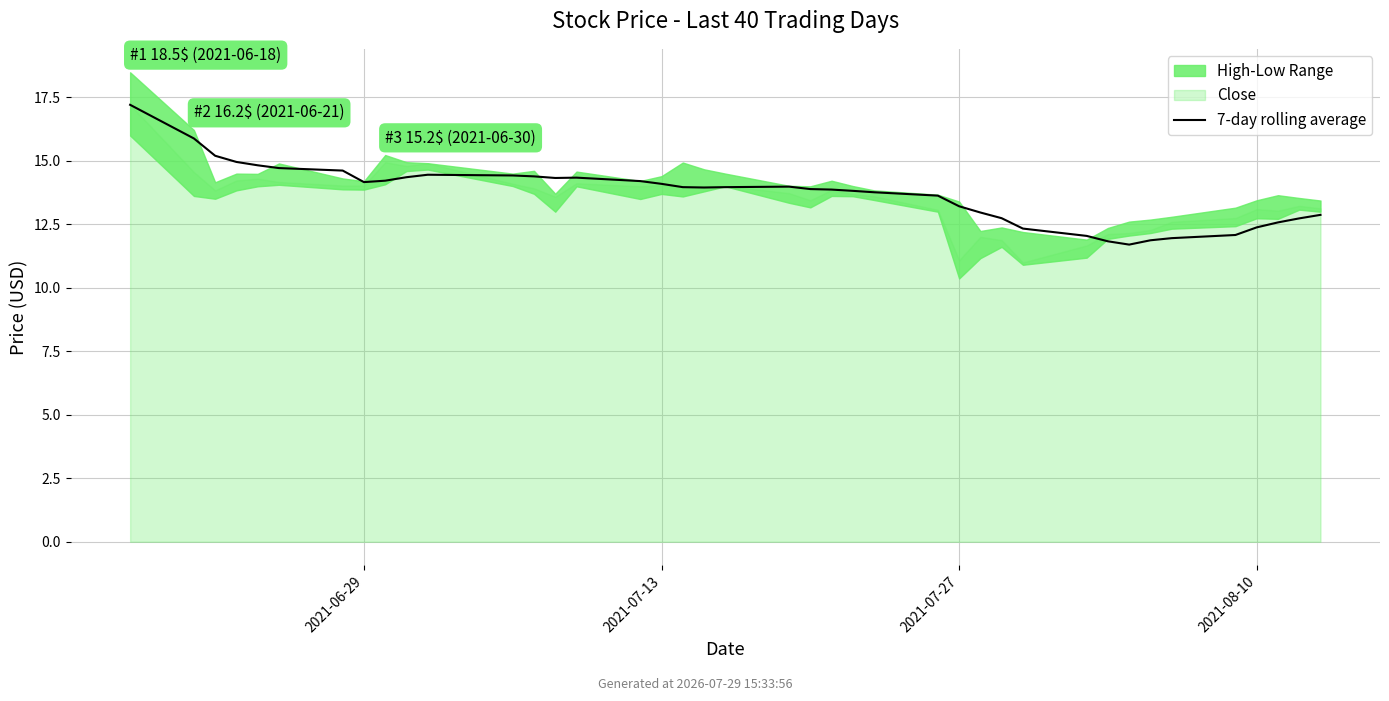

What is the average value?

13.7